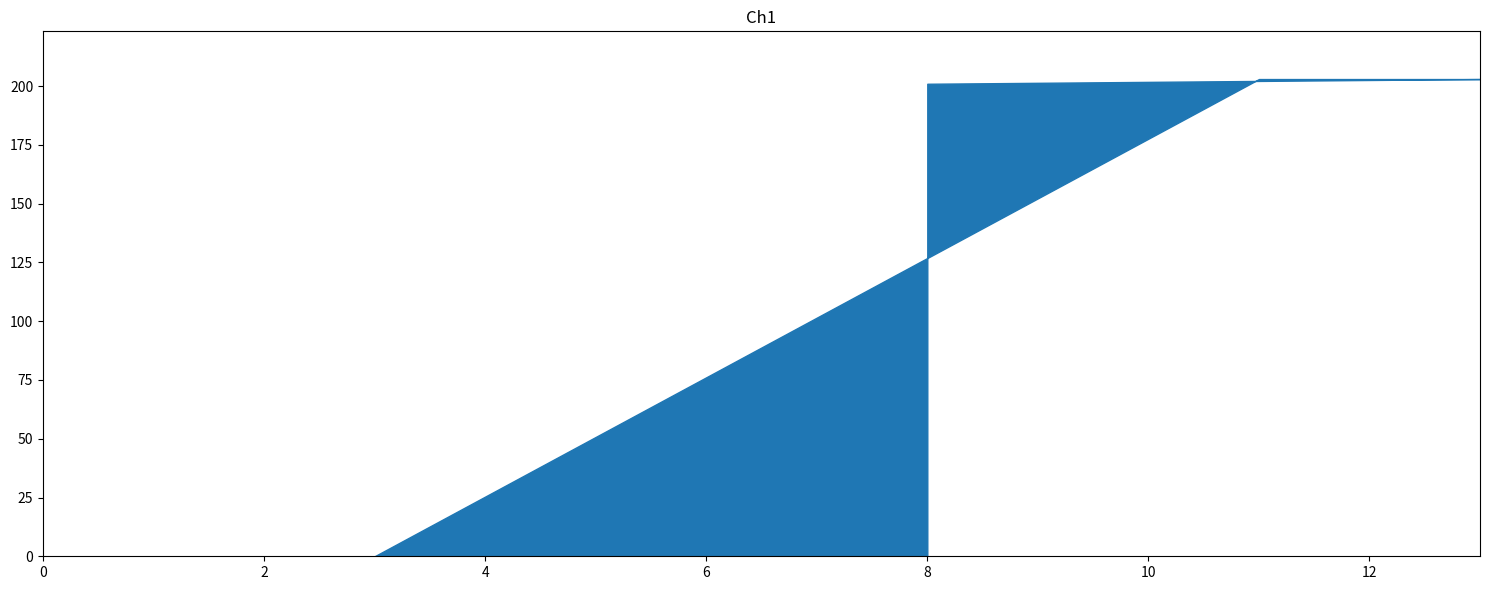

True or false: the data shows 0 at 0.

True